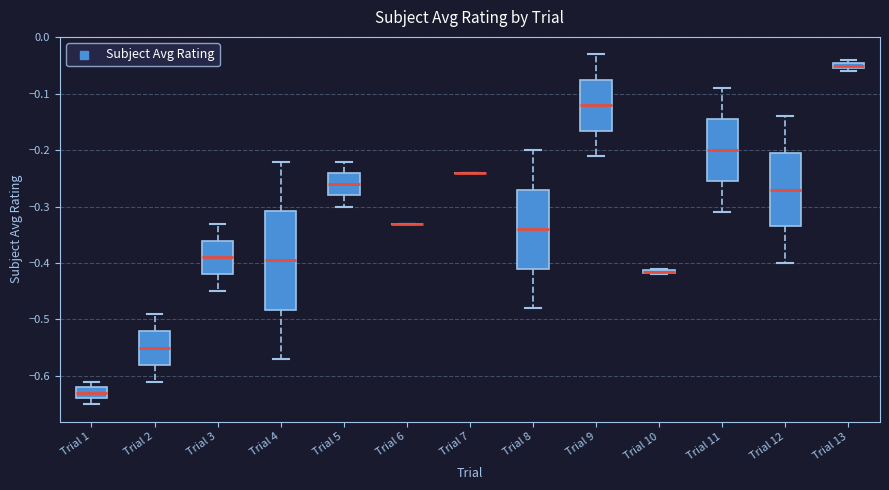

Comparing the boxes themselves (not the whiskers), which one is the tallest?

Trial 4